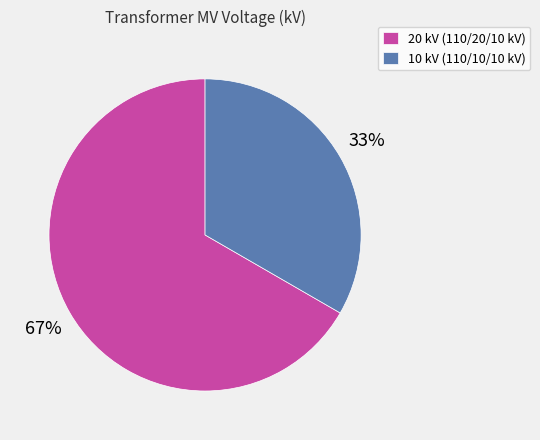

Is there a majority slice in this chart?

Yes